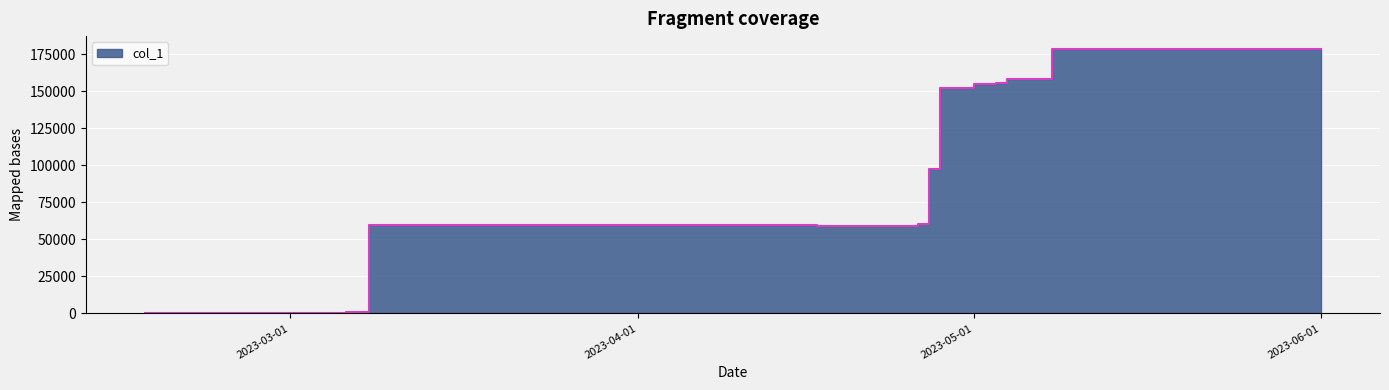

What is the label of the 5th point from the right?

2023-05-01